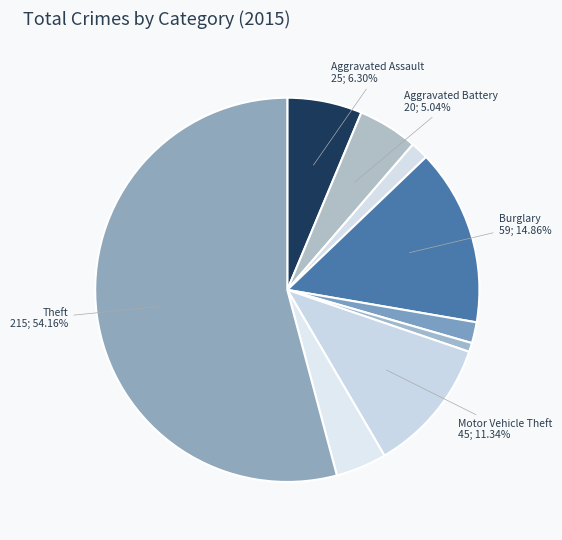

Rank the categories by value from highest to lowest.

Theft, Burglary, Motor Vehicle Theft, Aggravated Assault, Aggravated Battery, Robbery, Criminal Sexual Assault, Arson, Homicide